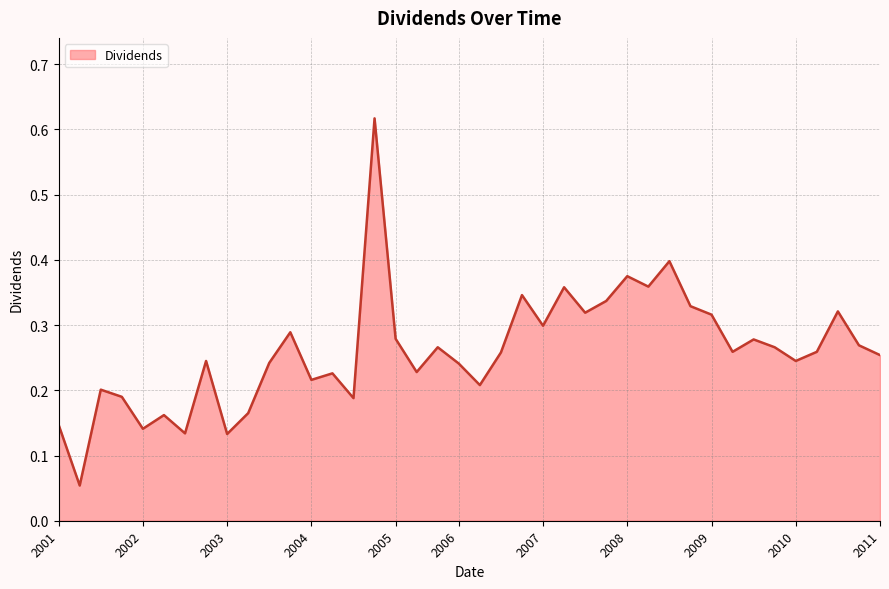

Does the chart display data point markers on the line(s)?

No